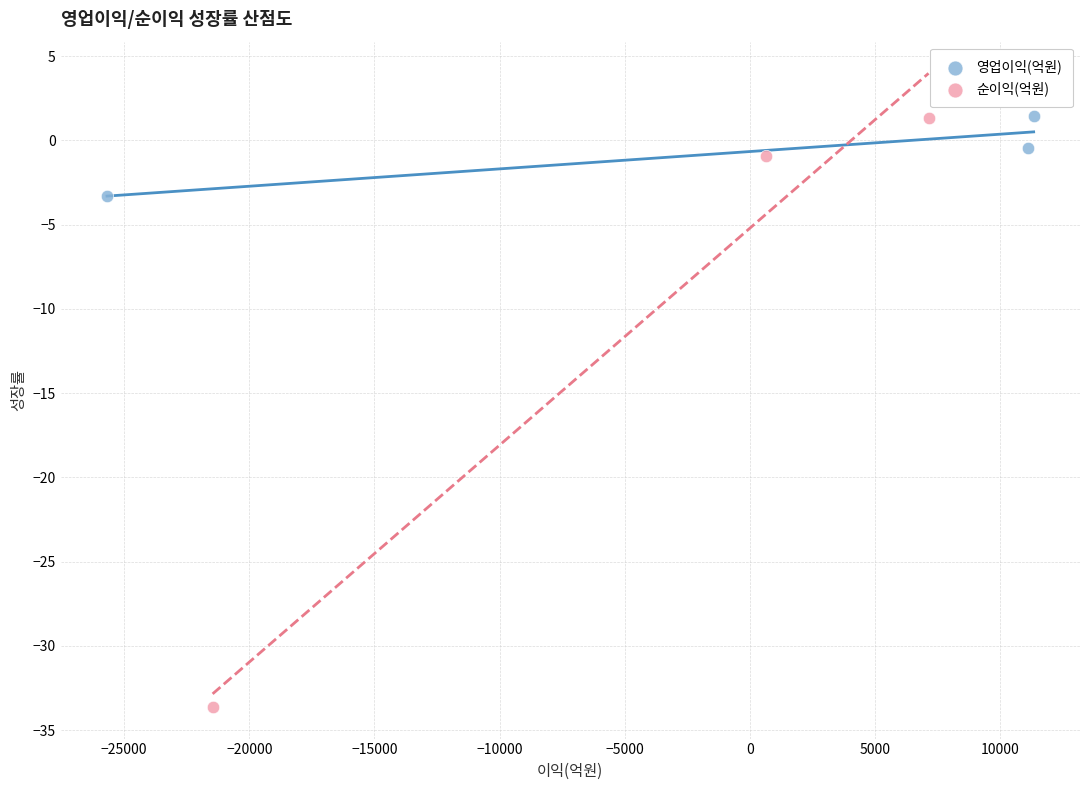

Which series has the widest spread of Y values?

순이익(억원)